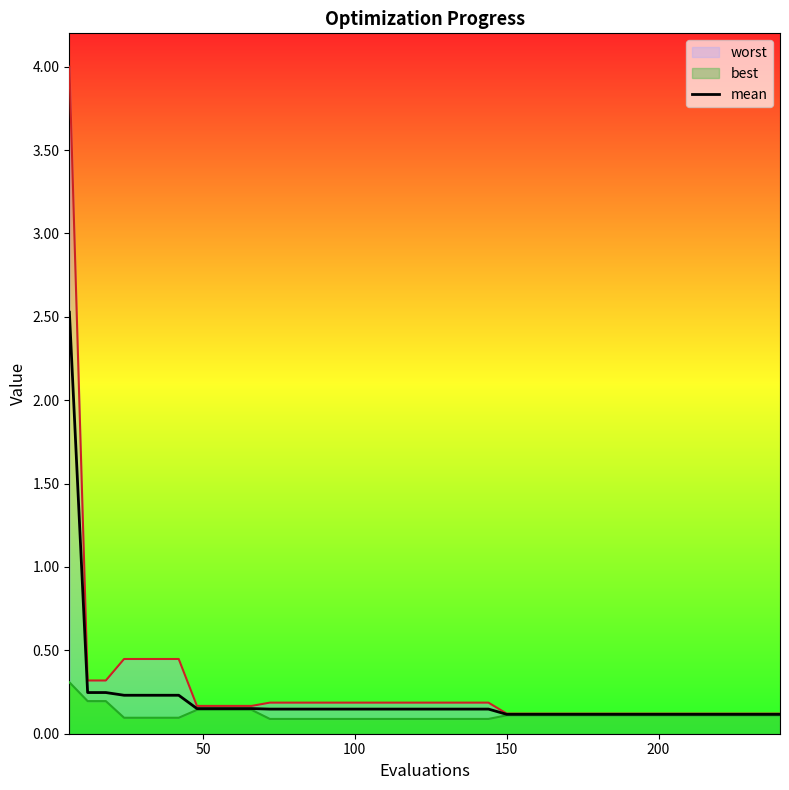

What is the highest value of the mean series?

2.5